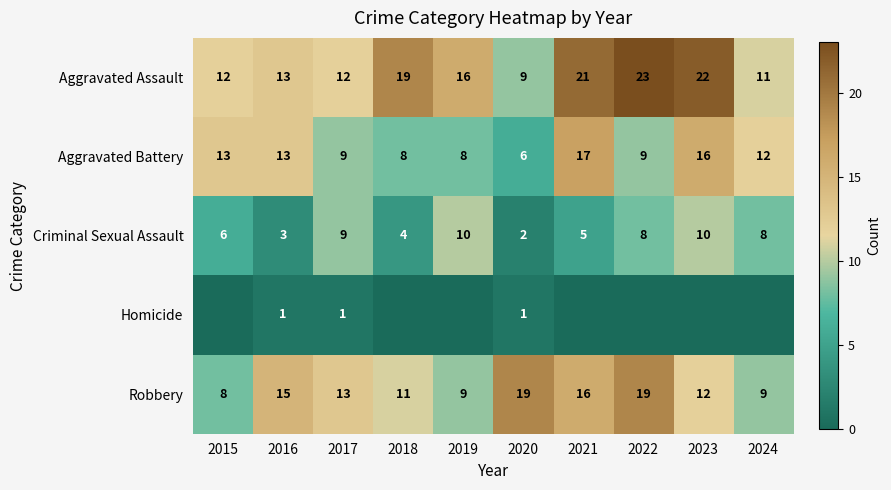

What is the difference between the Criminal Sexual Assault values at 2023 and 2021?

5